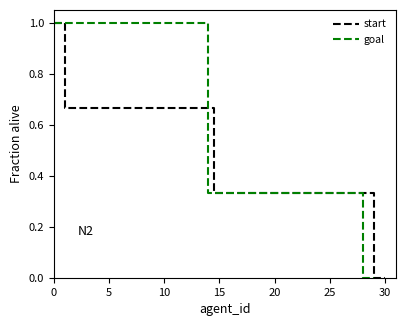

Reading left to right, what are all the values shown in this chart?

start: 1.0	0.7	0.7	0.7	0.7	0.7	0.7	0.7	0.7	0.7	0.7	0.7	0.7	0.7	0.3	0.3	0.3	0.3	0.3	0.3	0.3	0.3	0.3	0.3	0.3	0.3	0.3	0.3	0.0	0.0
goal: 1.0	1.0	1.0	1.0	1.0	1.0	1.0	1.0	1.0	1.0	1.0	1.0	1.0	1.0	0.3	0.3	0.3	0.3	0.3	0.3	0.3	0.3	0.3	0.3	0.3	0.3	0.3	0.3	0.0	0.0